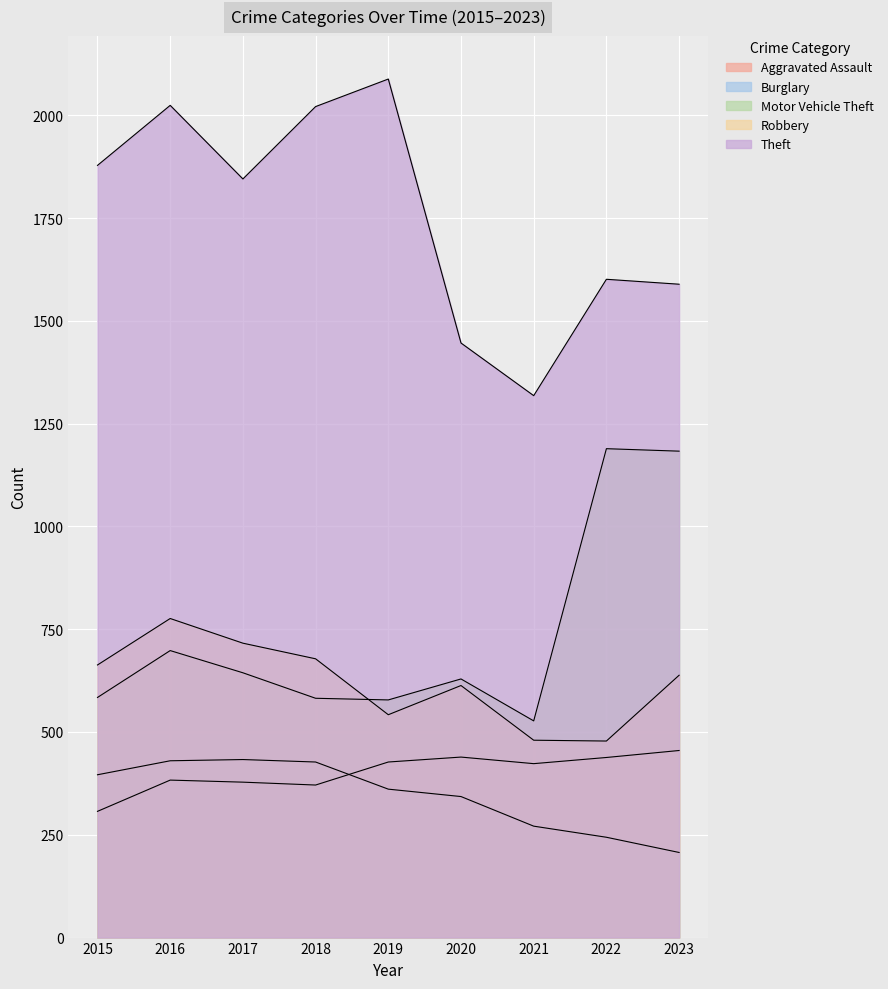

Which category has the highest value in the Theft series?

2019